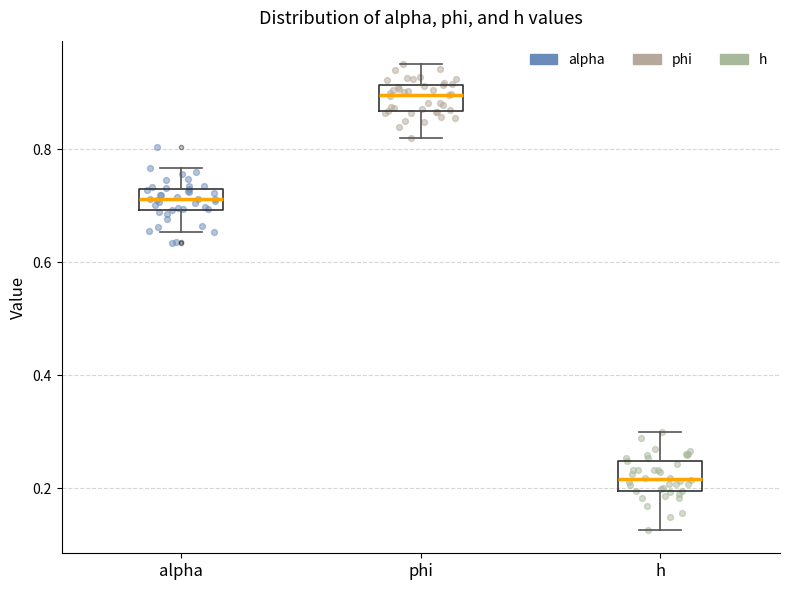

Reading left to right, read every box against the y-axis: the position of its median line, the range the box covers, and the ends of its whiskers. The values are not printed on the chart, so give them approximately, as read against the axis.

alpha: median 0.72, box 0.70 to 0.74, whiskers 0.66 to 0.76
phi: median 0.90, box 0.86 to 0.92, whiskers 0.82 to 0.96
h: median 0.22, box 0.20 to 0.24, whiskers 0.12 to 0.30